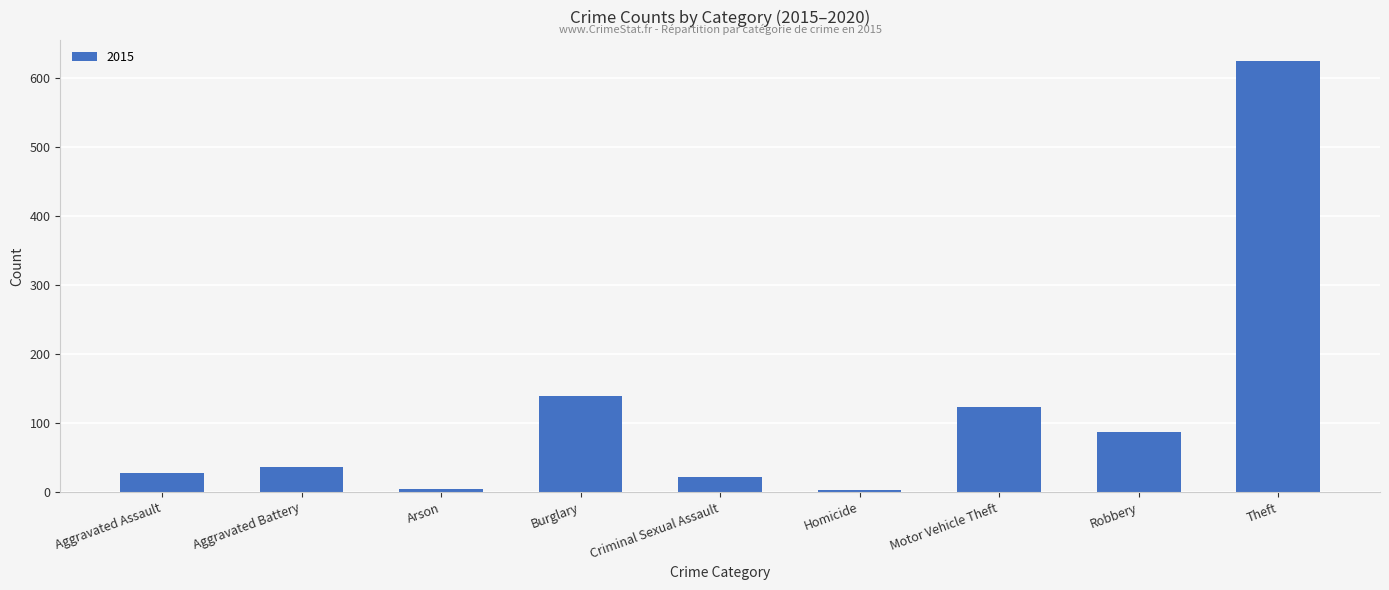

How many data points are less than 37?

4